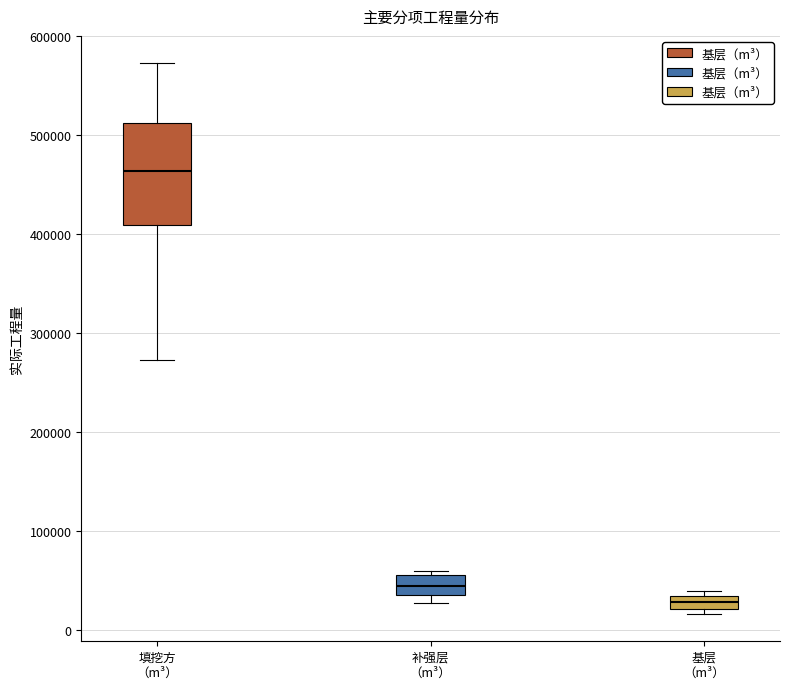

Where does the upper whisker of the box for 填挖方 （m³） end on the y-axis? The values are not printed on the chart, so give them approximately, as read against the axis.

570000